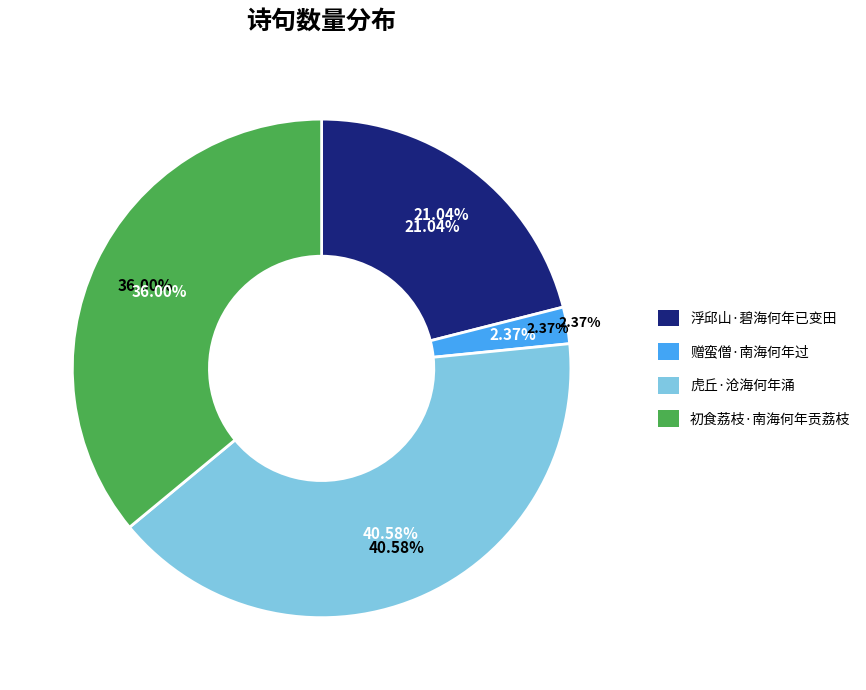

To the nearest percent, what is the combined percentage of 赠蛮僧·南海何年过 and 虎丘·沧海何年涌?

43%